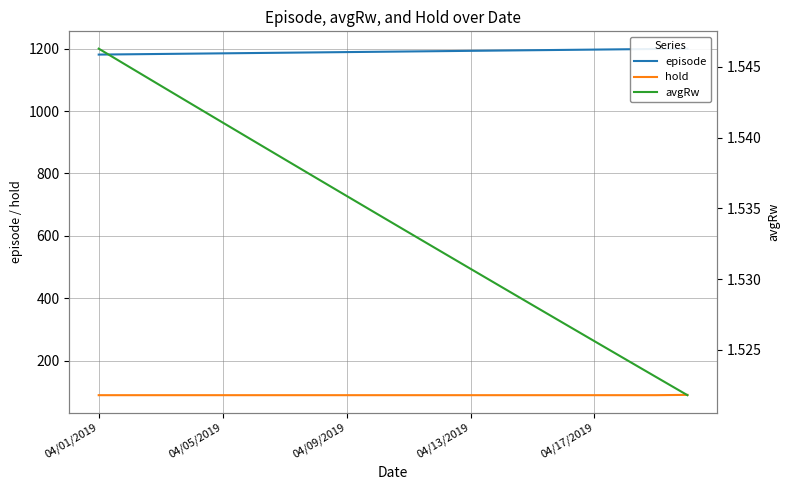

What is the minimum value for hold?

89